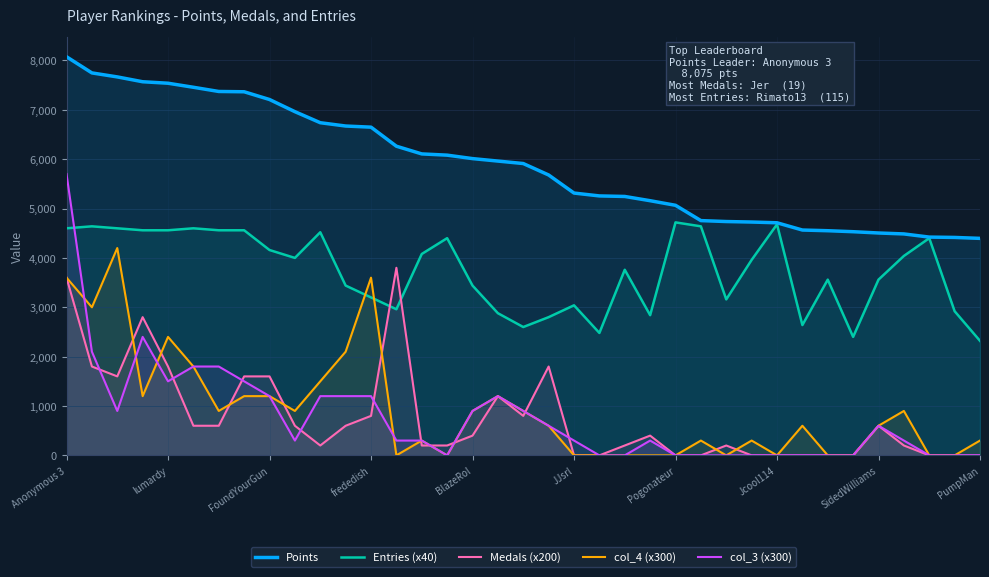

What is the spread (max minus min) of values at FoundYourGun?

6009